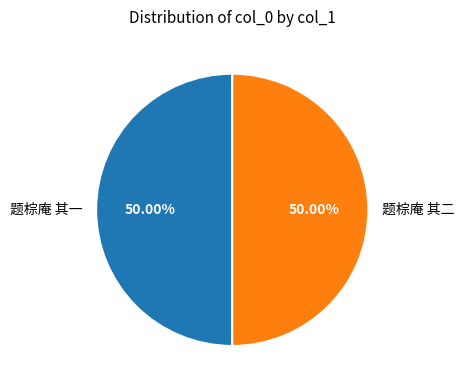

Is it true that 题棕庵 其一 is 64% of the pie?

False